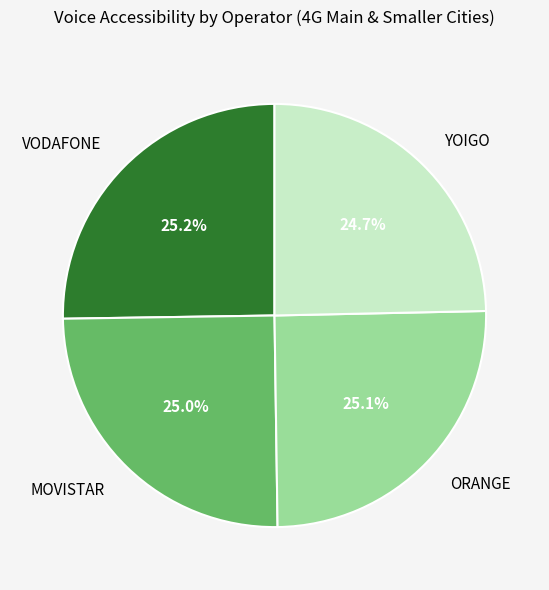

Is there a majority slice in this chart?

No